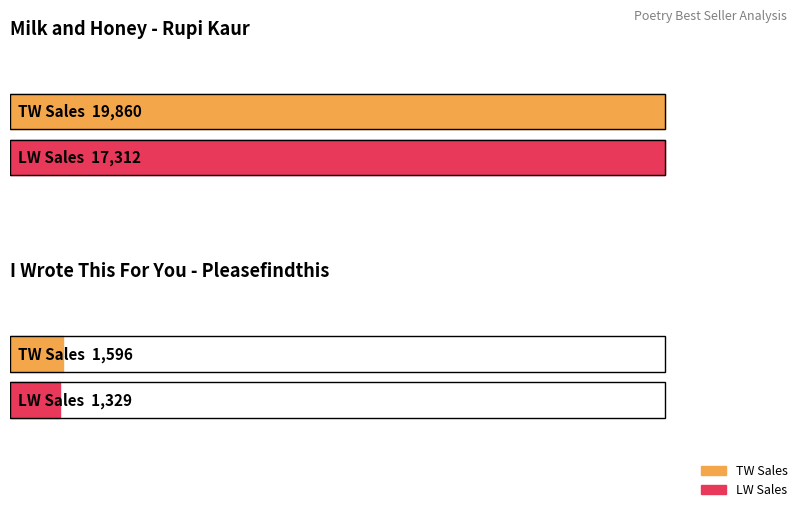

Is the value of LW Sales at Trade Paperback greater than the value of TW Sales at Trade Paperback?

No